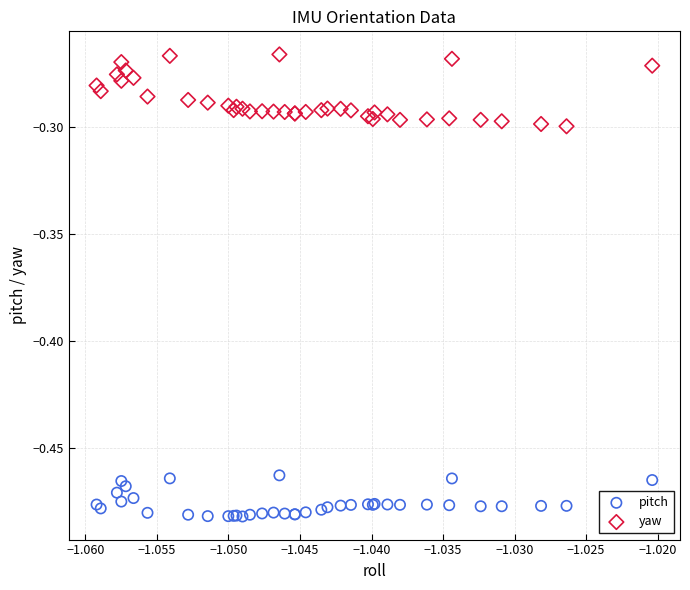

Which series has the widest spread of Y values?

yaw